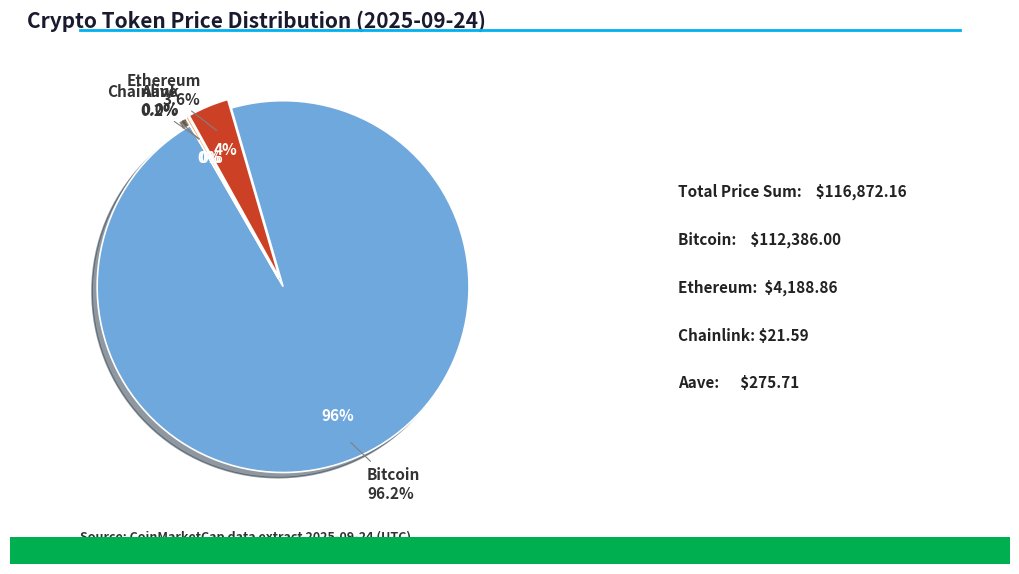

Which category has the biggest portion of the pie?

Bitcoin